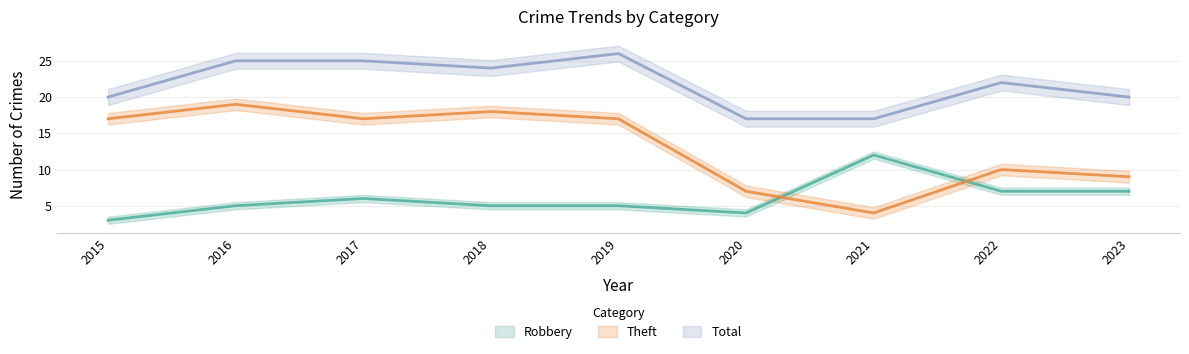

True or false: Robbery and Total cross at least once.

False